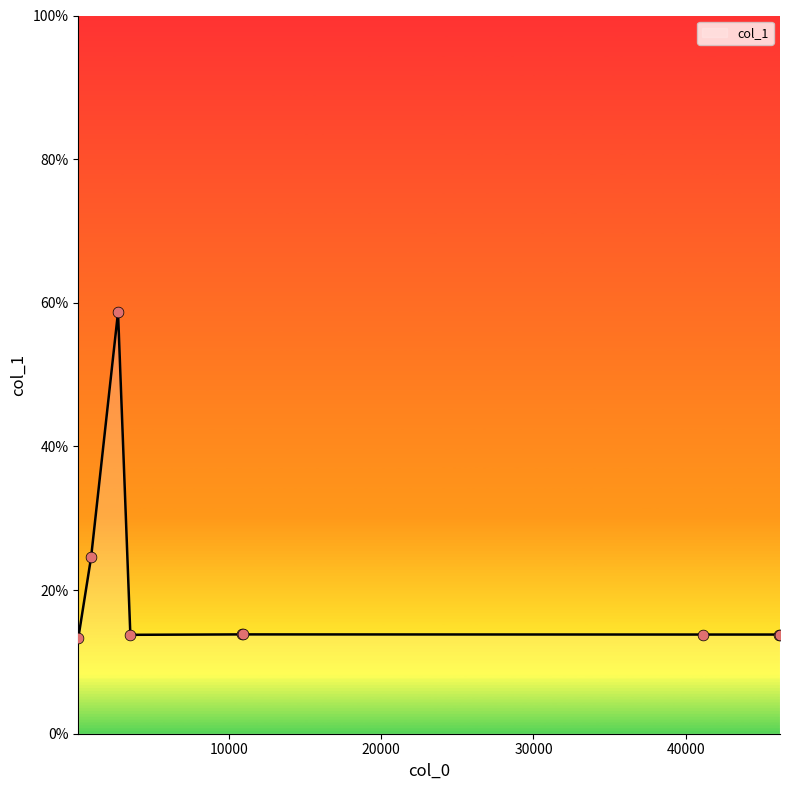

What is the difference between the maximum and minimum values?

45.4